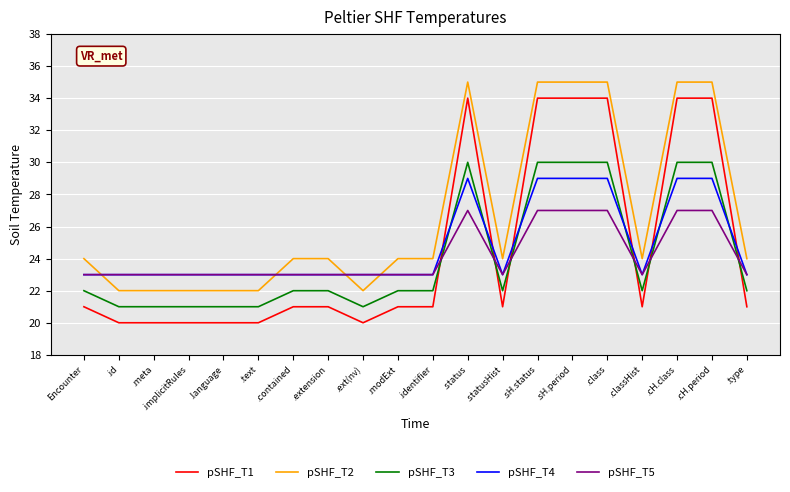

Reading left to right, what are all the values shown in this chart?

pSHF_T1: 21.0	20.0	20.0	20.0	20.0	20.0	21.0	21.0	20.0	21.0	21.0	34.0	21.0	34.0	34.0	34.0	21.0	34.0	34.0	21.0
pSHF_T2: 24.0	22.0	22.0	22.0	22.0	22.0	24.0	24.0	22.0	24.0	24.0	35.0	24.0	35.0	35.0	35.0	24.0	35.0	35.0	24.0
pSHF_T3: 22.0	21.0	21.0	21.0	21.0	21.0	22.0	22.0	21.0	22.0	22.0	30.0	22.0	30.0	30.0	30.0	22.0	30.0	30.0	22.0
pSHF_T4: 23.0	23.0	23.0	23.0	23.0	23.0	23.0	23.0	23.0	23.0	23.0	29.0	23.0	29.0	29.0	29.0	23.0	29.0	29.0	23.0
pSHF_T5: 23.0	23.0	23.0	23.0	23.0	23.0	23.0	23.0	23.0	23.0	23.0	27.0	23.0	27.0	27.0	27.0	23.0	27.0	27.0	23.0